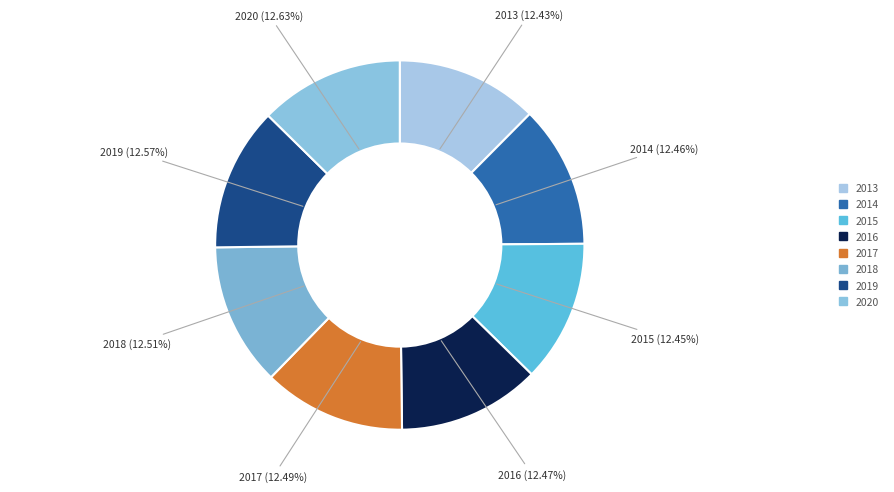

To the nearest percent, what percentage of the pie is 2017?

12%